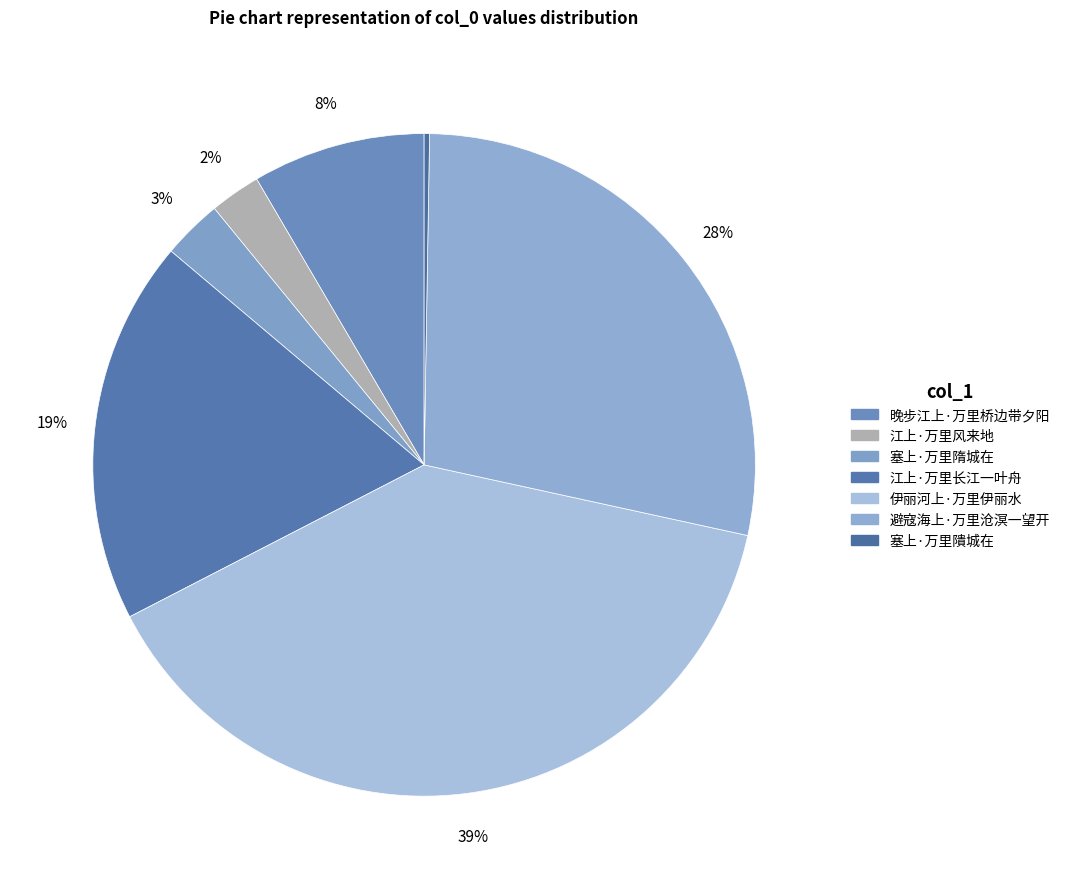

True or false: 晚步江上·万里桥边带夕阳 accounts for 8% of the total.

True